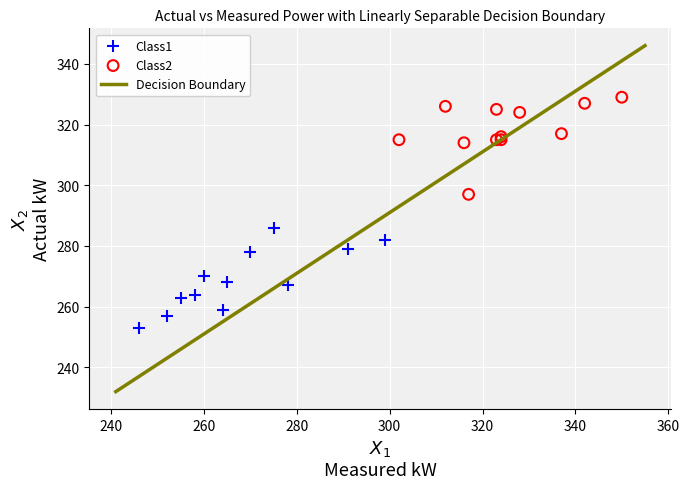

Which series contains the lowest Y value?

Class1